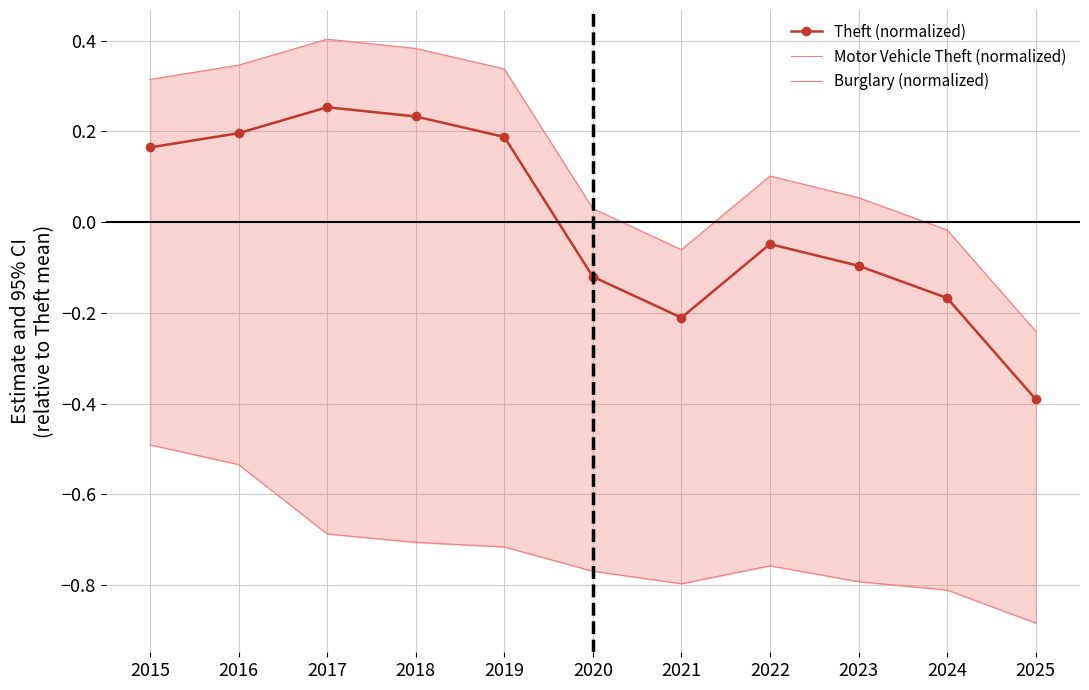

What is the minimum value for Motor Vehicle Theft (normalized)?

-0.2